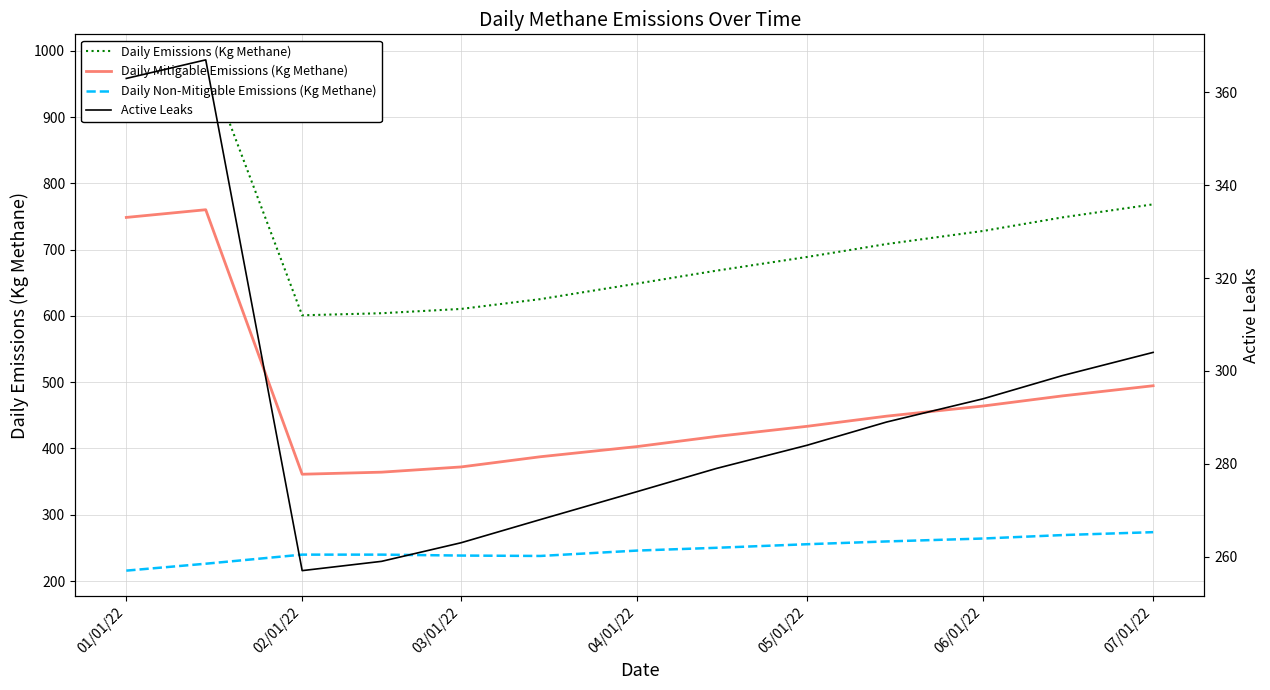

Reading left to right, what are all the values shown in this chart?

Daily Emissions (Kg Methane): 964.2	986.3	600.9	604.0	610.5	625.3	648.7	668.2	688.9	708.4	728.1	748.6	768.3
Daily Mitigable Emissions (Kg Methane): 748.6	760.2	361.1	364.2	372.1	387.5	402.8	418.1	433.4	448.7	464.0	479.3	494.6
Daily Non-Mitigable Emissions (Kg Methane): 215.7	226.1	239.8	239.8	238.4	237.8	245.9	250.1	255.5	259.7	264.1	269.3	273.7
Active Leaks: 363.0	367.0	257.0	259.0	263.0	268.0	274.0	279.0	284.0	289.0	294.0	299.0	304.0